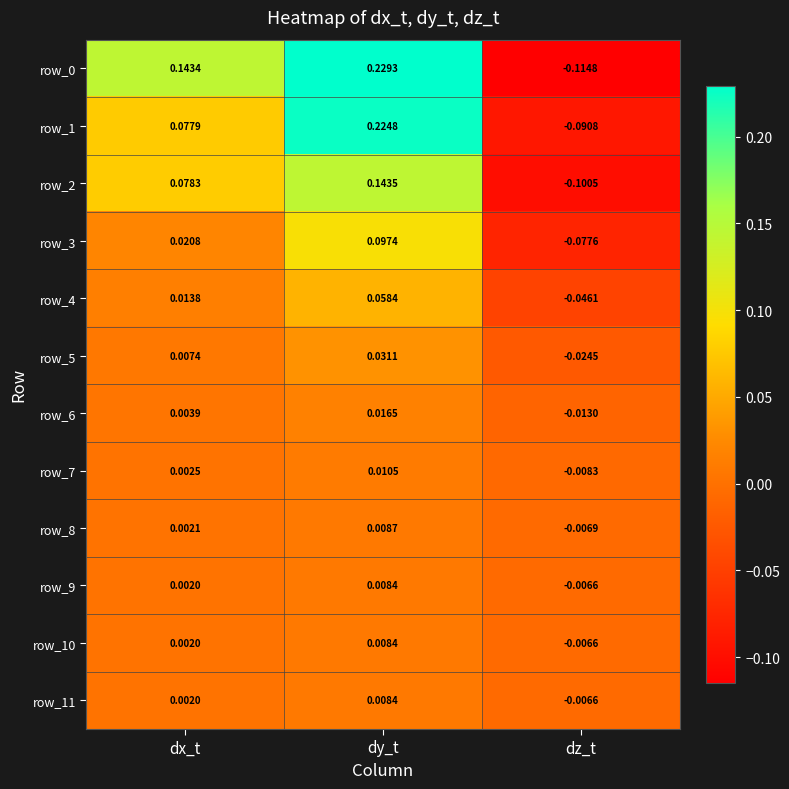

How many row_7 values are between 0 and 1?

2